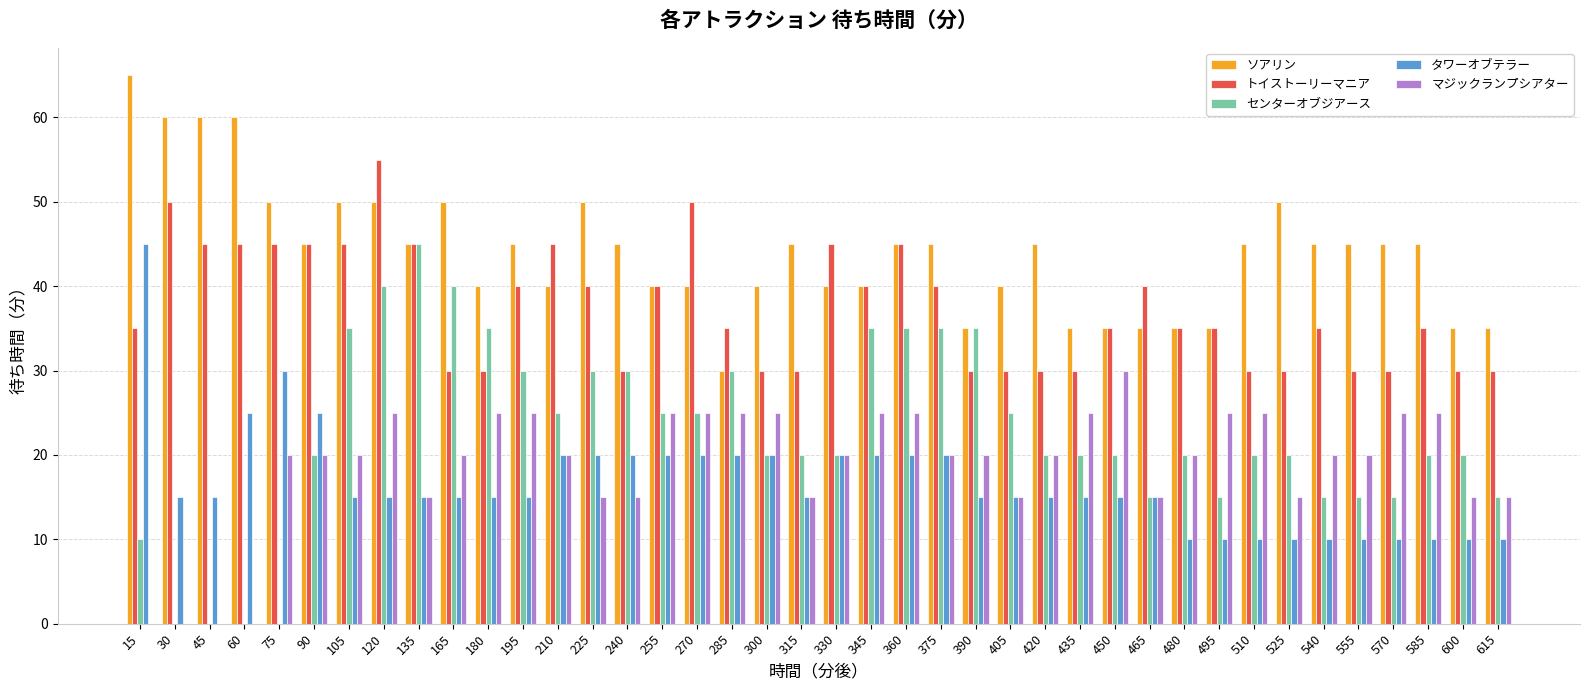

Which series has the largest range (max minus min)?

センターオブジアース